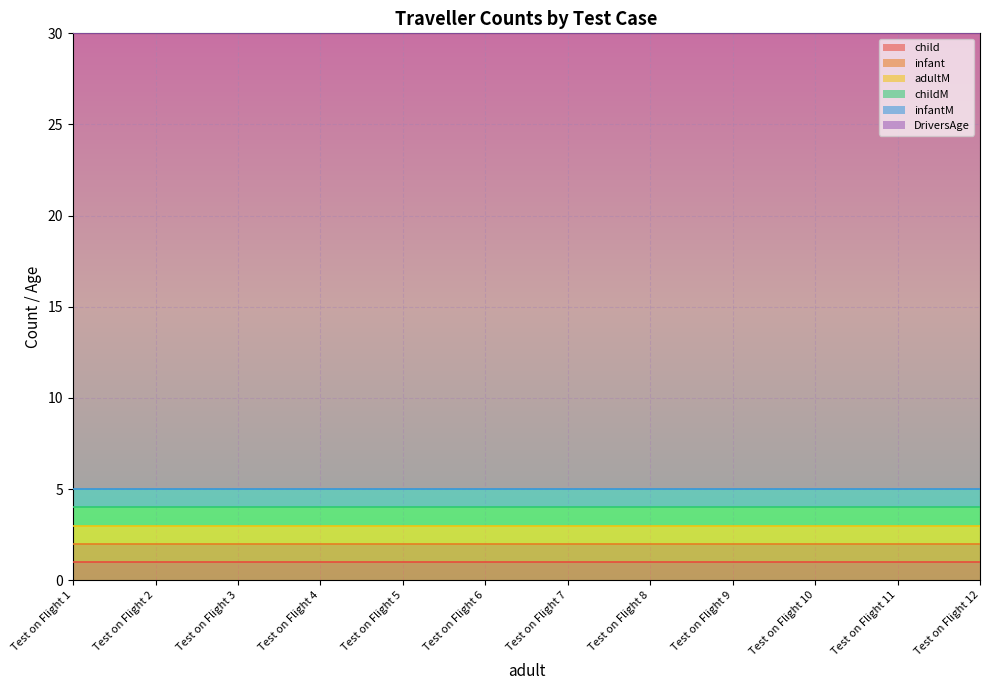

Which series has the widest spread of values?

child